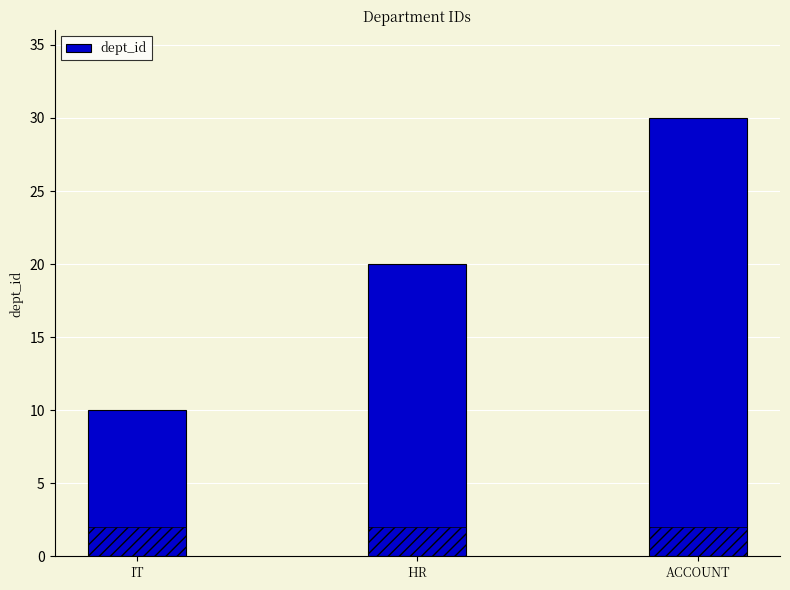

What is the change in value from HR to ACCOUNT?

+10